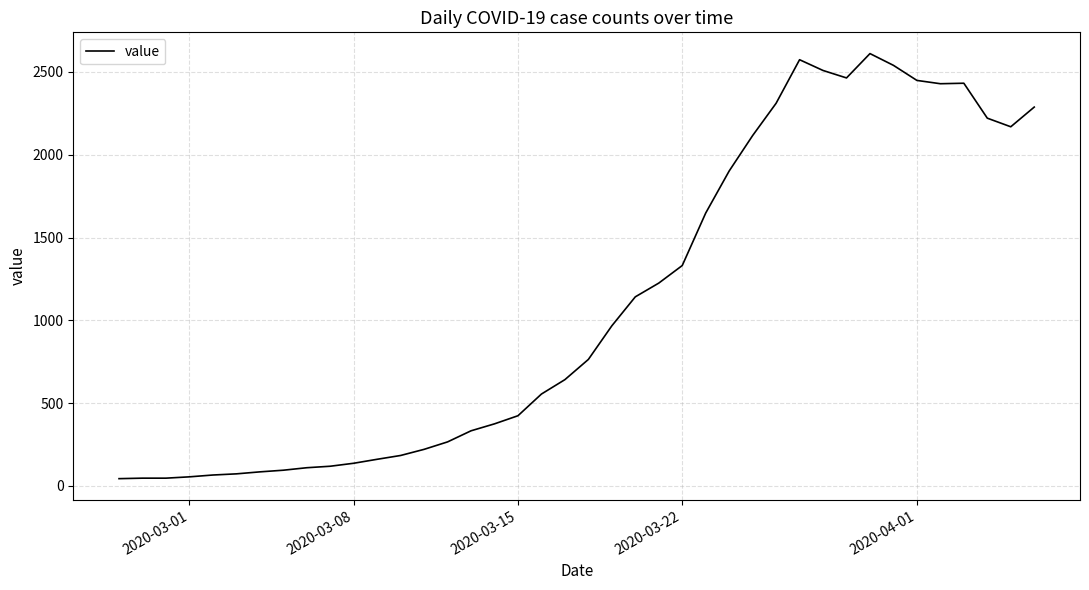

What is the maximum value shown in the chart?

2611